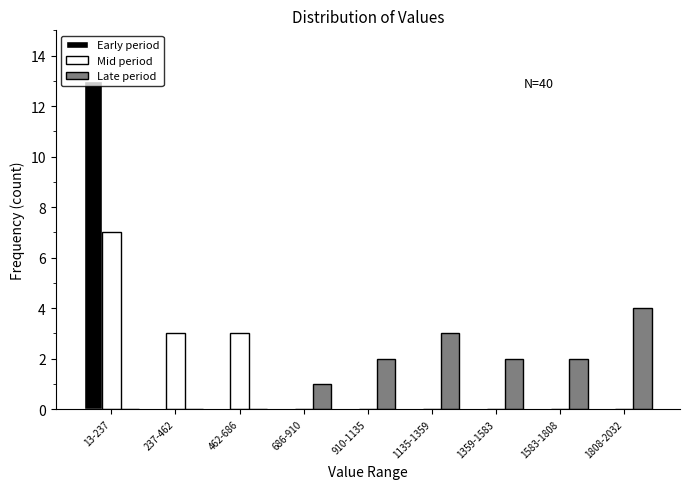

True or false: Mid period has a value of 12 at 13-237.

False